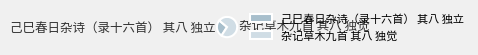

Which slice is the largest?

杂记草木九首 其八 独觉